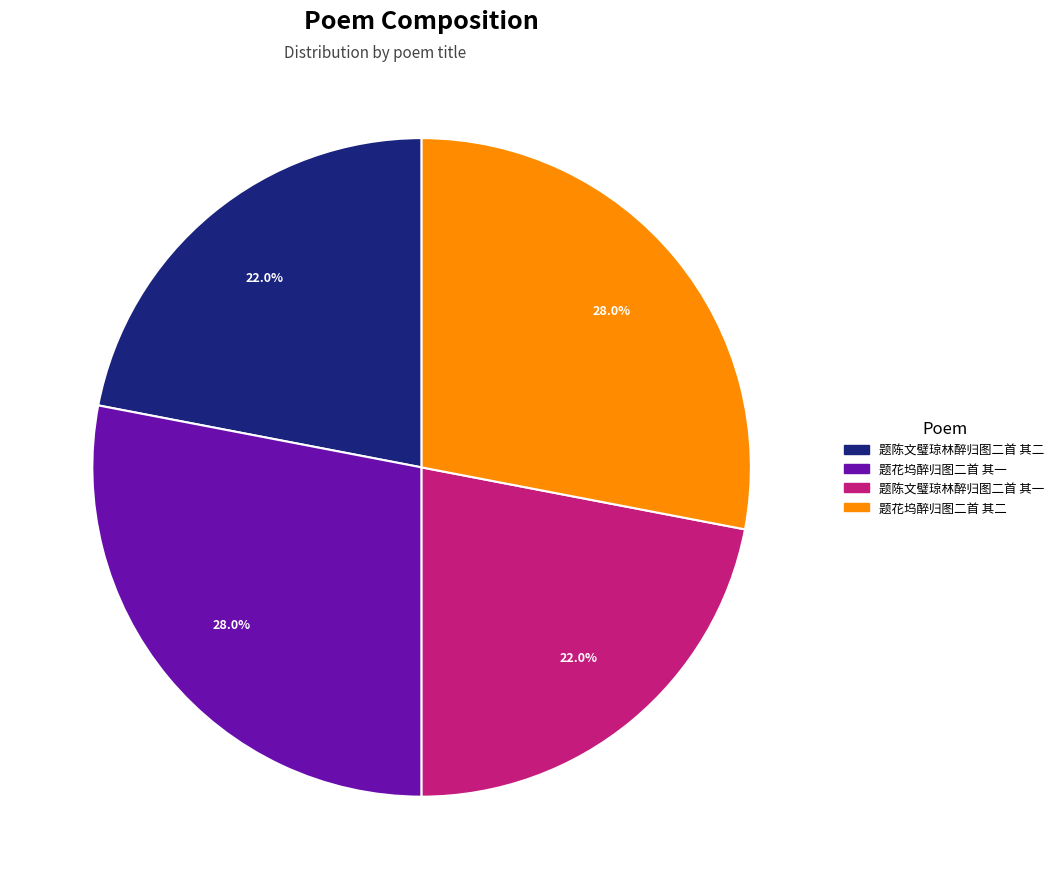

Approximately how many times larger is the value at 题花坞醉归图二首 其一 compared to 题陈文璧琼林醉归图二首 其一?

1.3